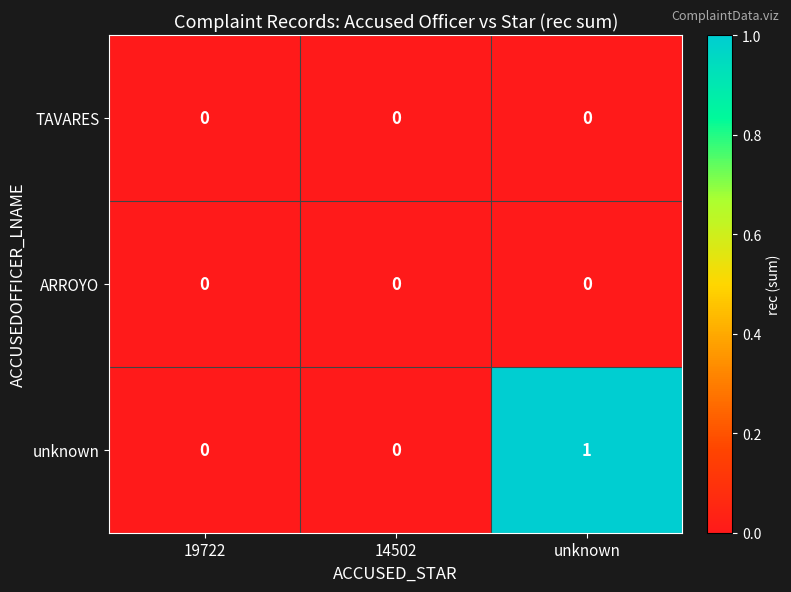

What is the difference between the highest and lowest values at unknown?

1